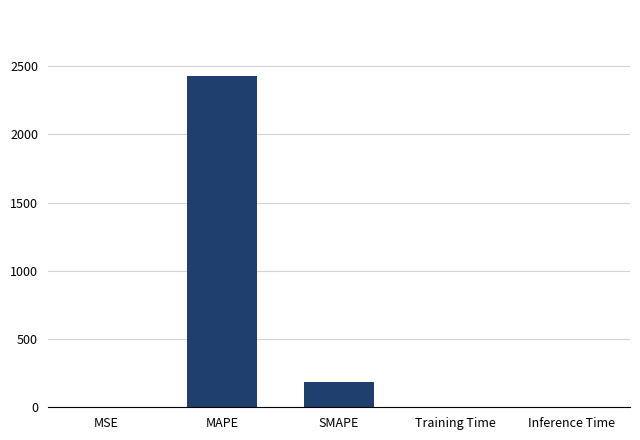

What is the maximum value shown in the chart?

2426.9